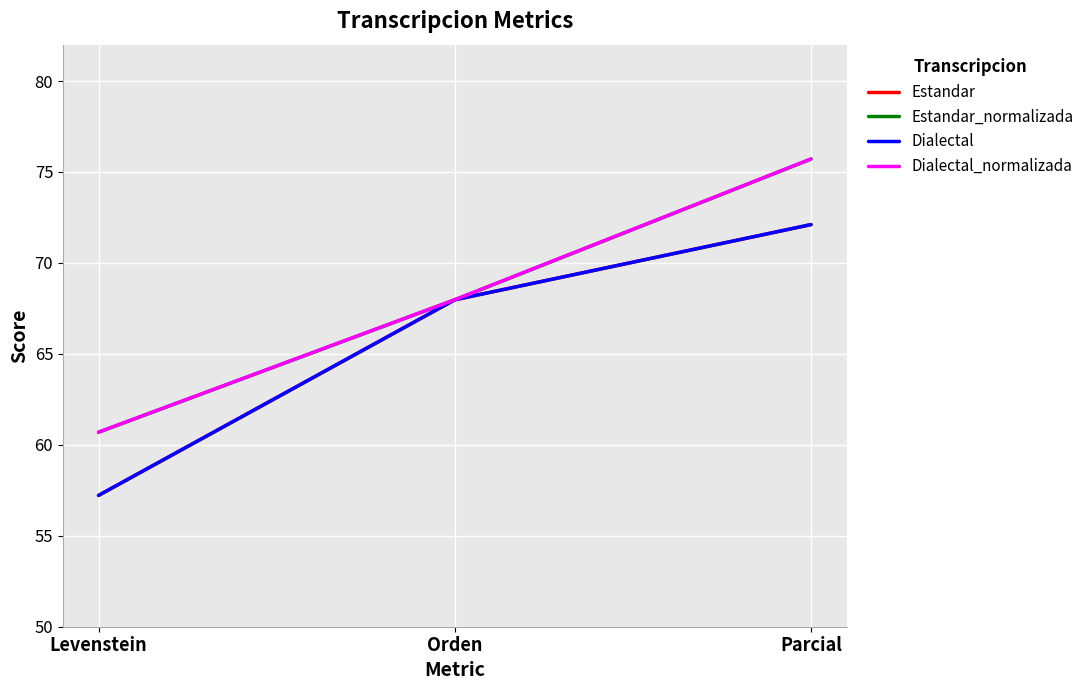

Which category has the lowest value across all series?

Levenstein